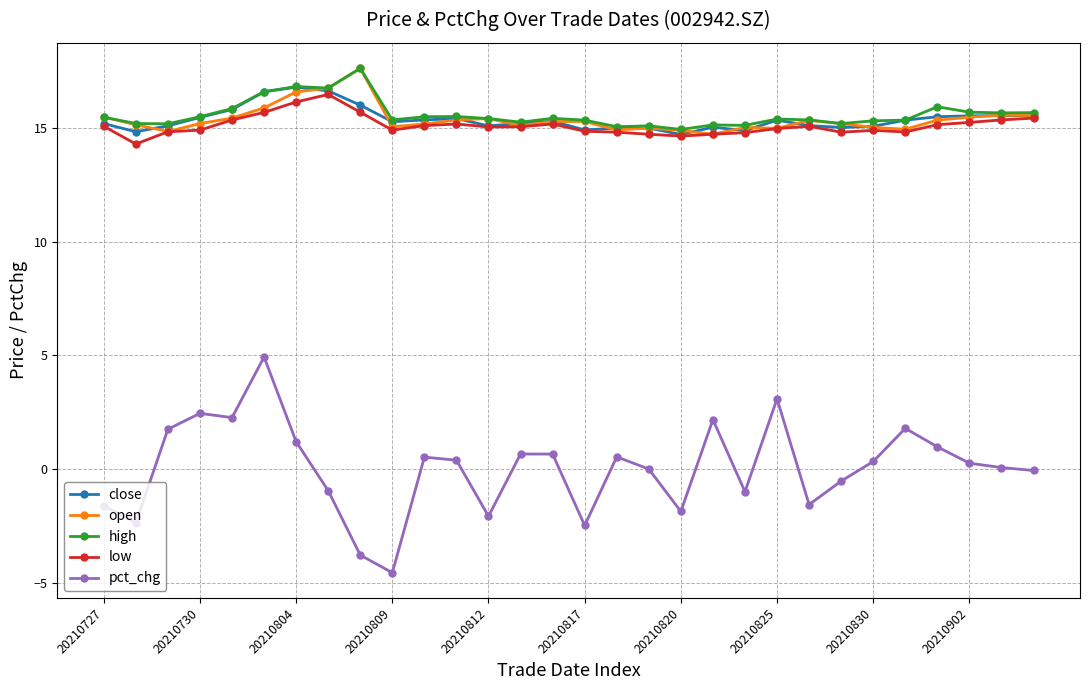

The value of open at 20210820 is 24.5. True or false?

False